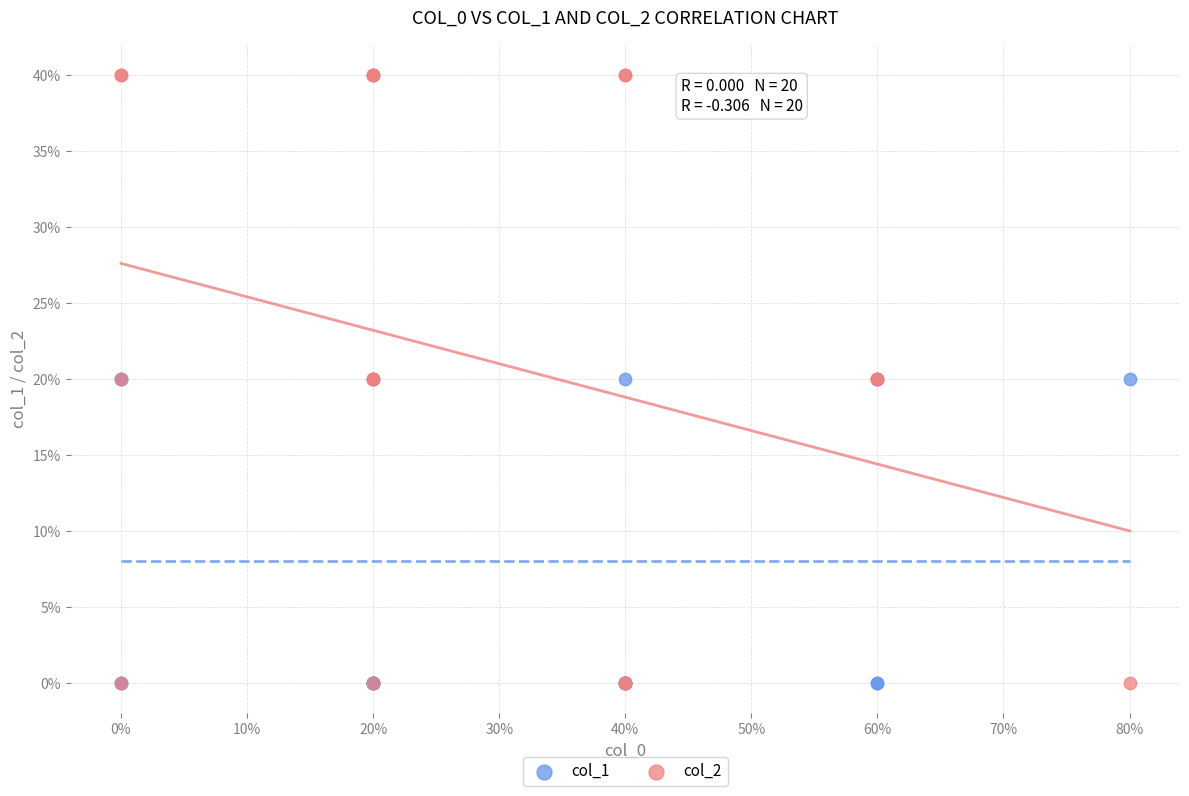

What are all the series names shown in the legend?

col_1, col_2